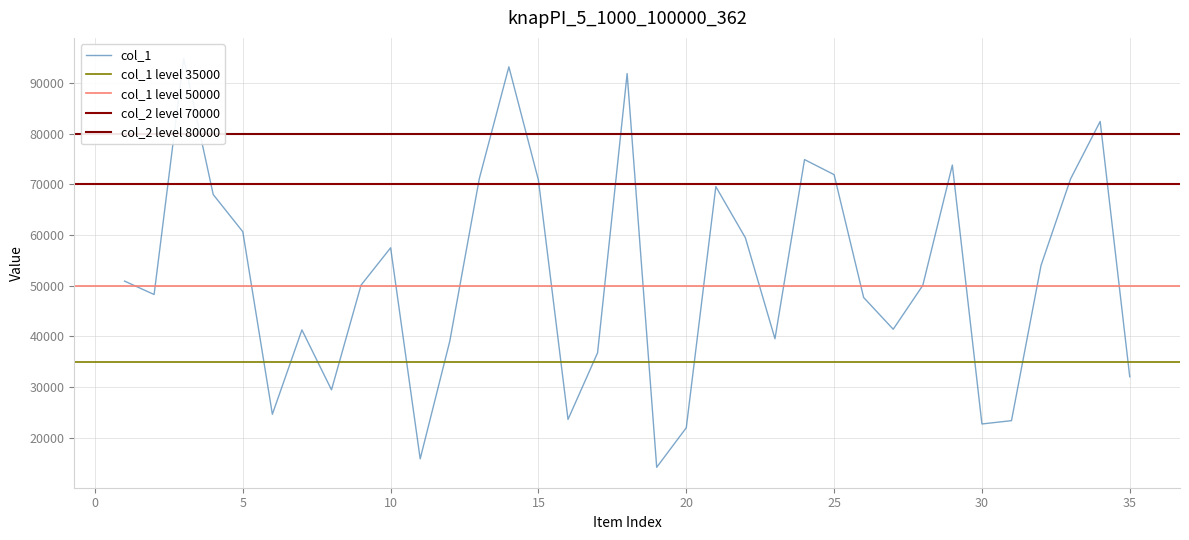

True or false: col_1 has more than 2 points higher than both neighbors.

True